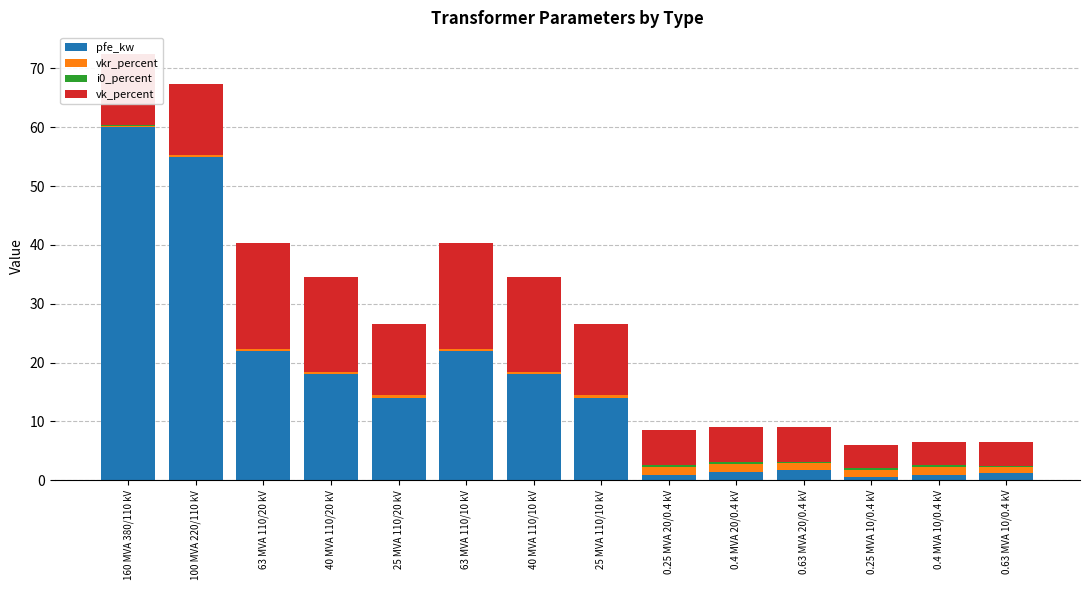

True or false: pfe_kw has a value of 22.0 at 63 MVA 110/20 kV.

True